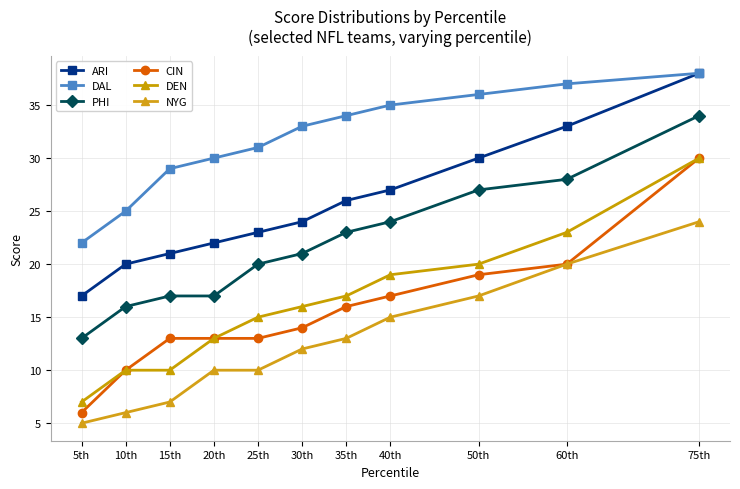

What is the minimum value shown in the chart?

5